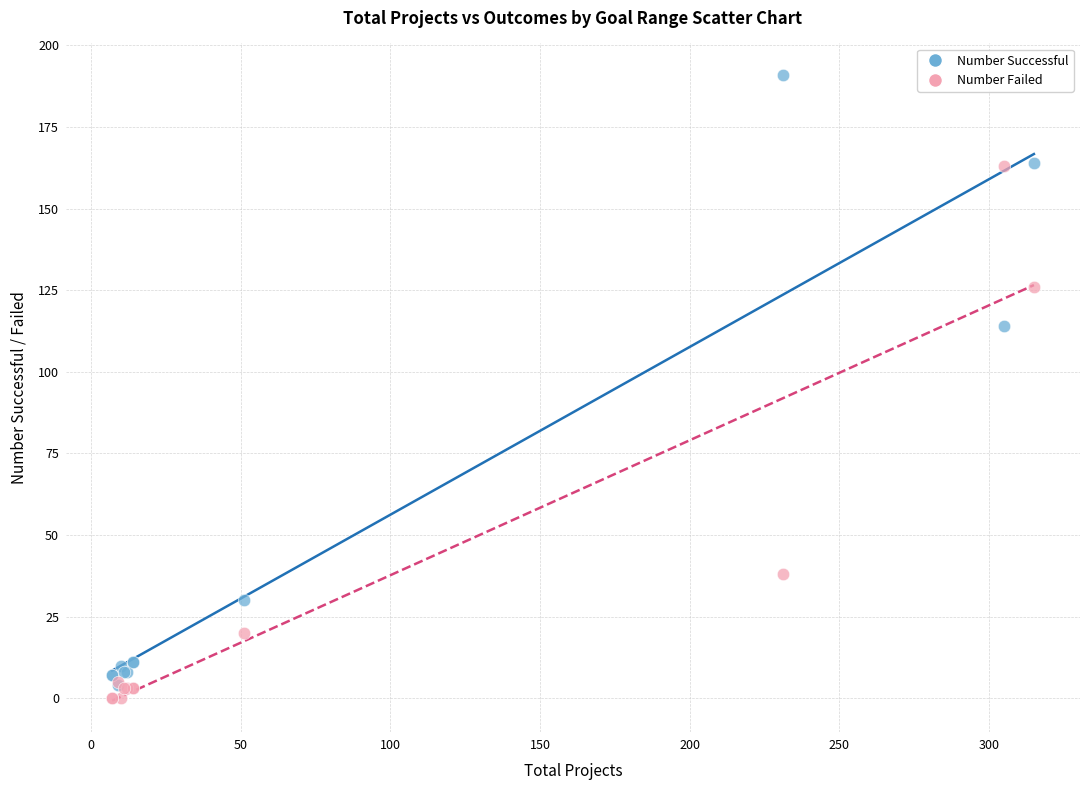

In the Number Successful series, what Y value is closest to 97?

114